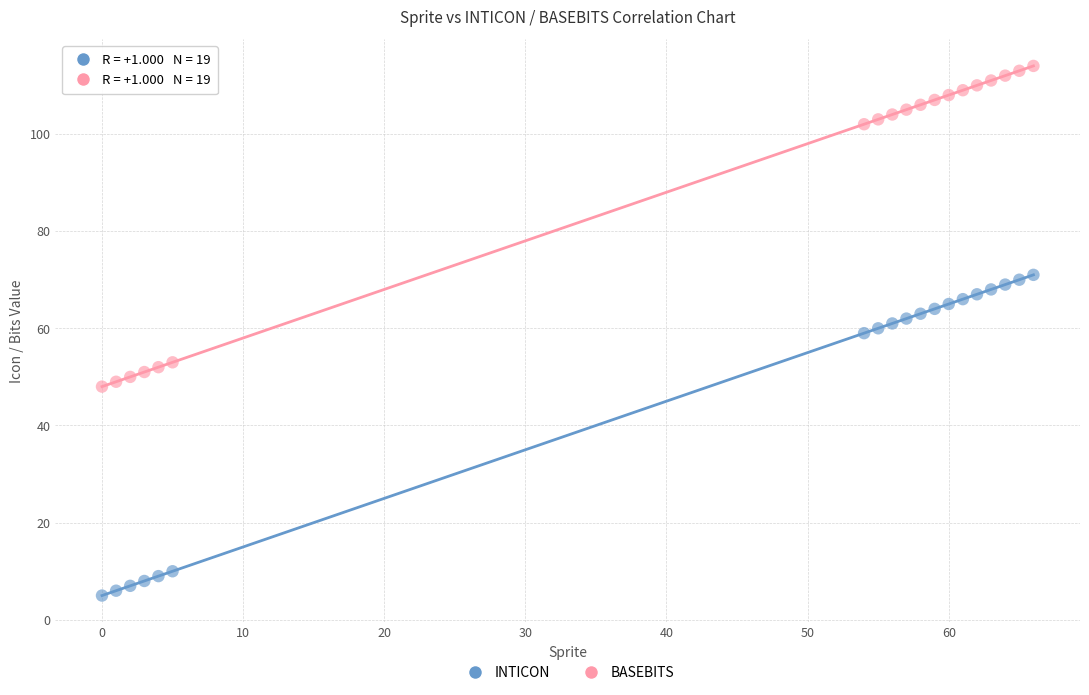

Across all data points, what is the range of Y values (max minus min)?

109